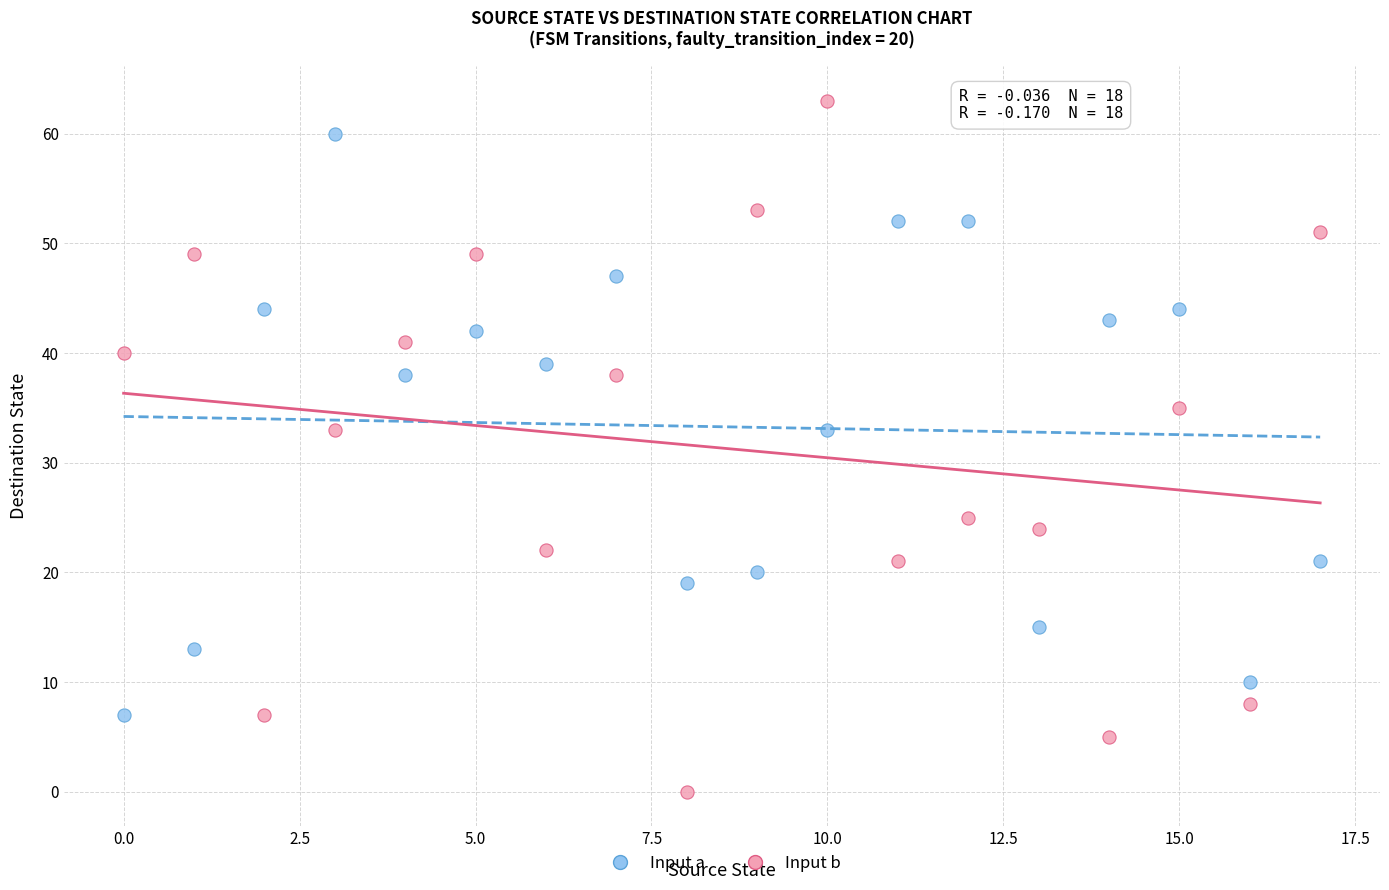

Across all data points, what is the range of Y values (max minus min)?

63